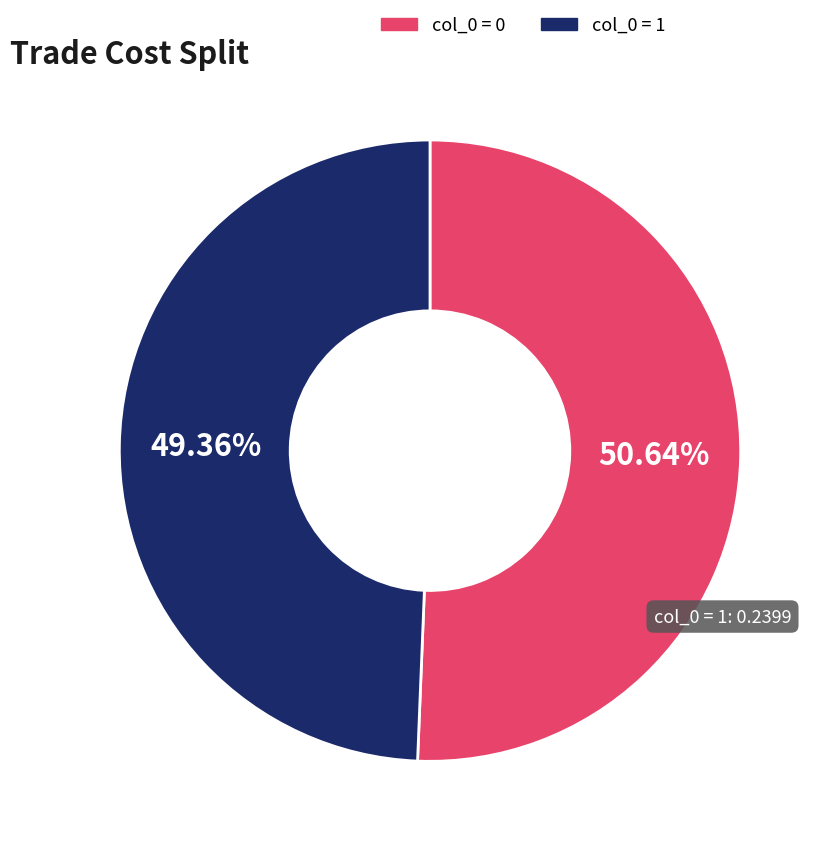

Is there any slice that represents more than half of the pie?

Yes